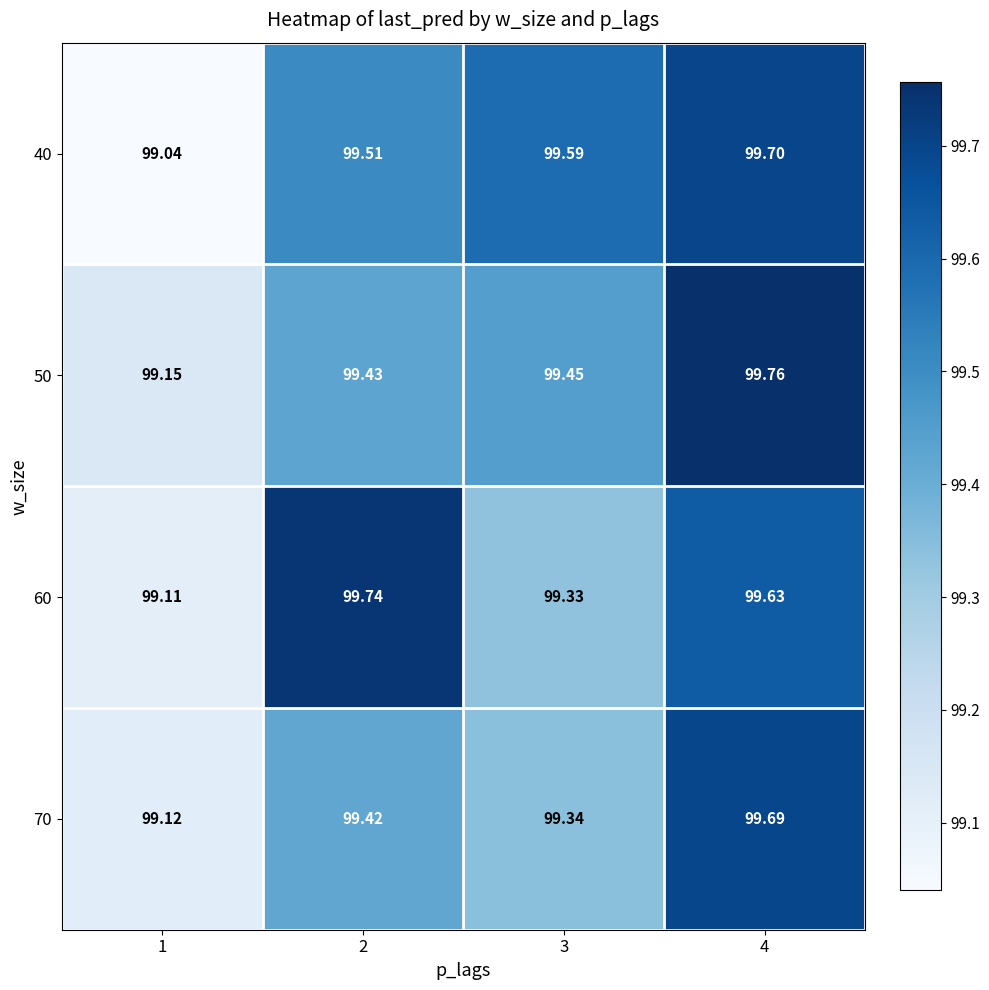

Is the value of 40 at 4 greater than the value of 50 at 4?

No